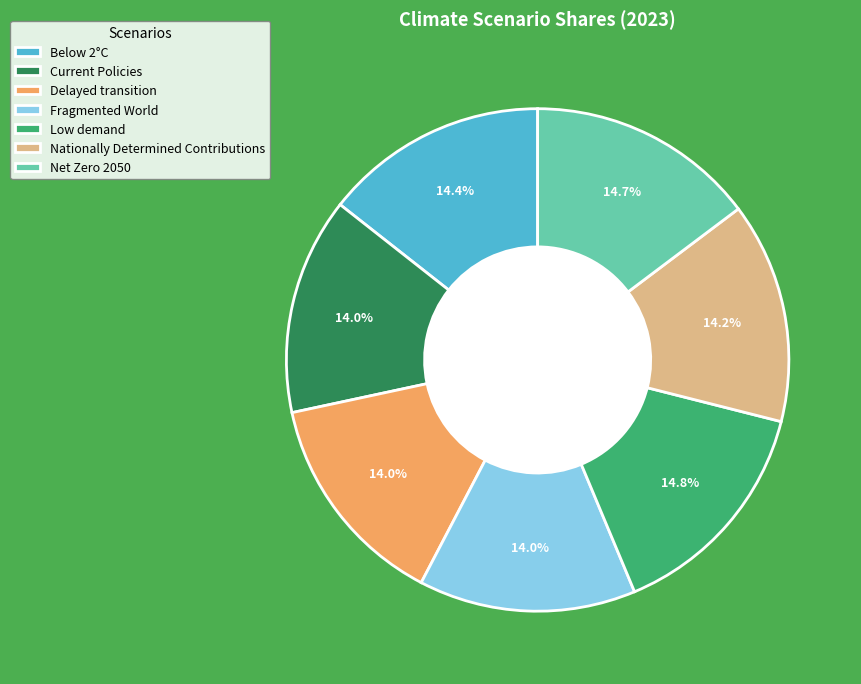

Does Fragmented World account for over 50% of the chart?

No